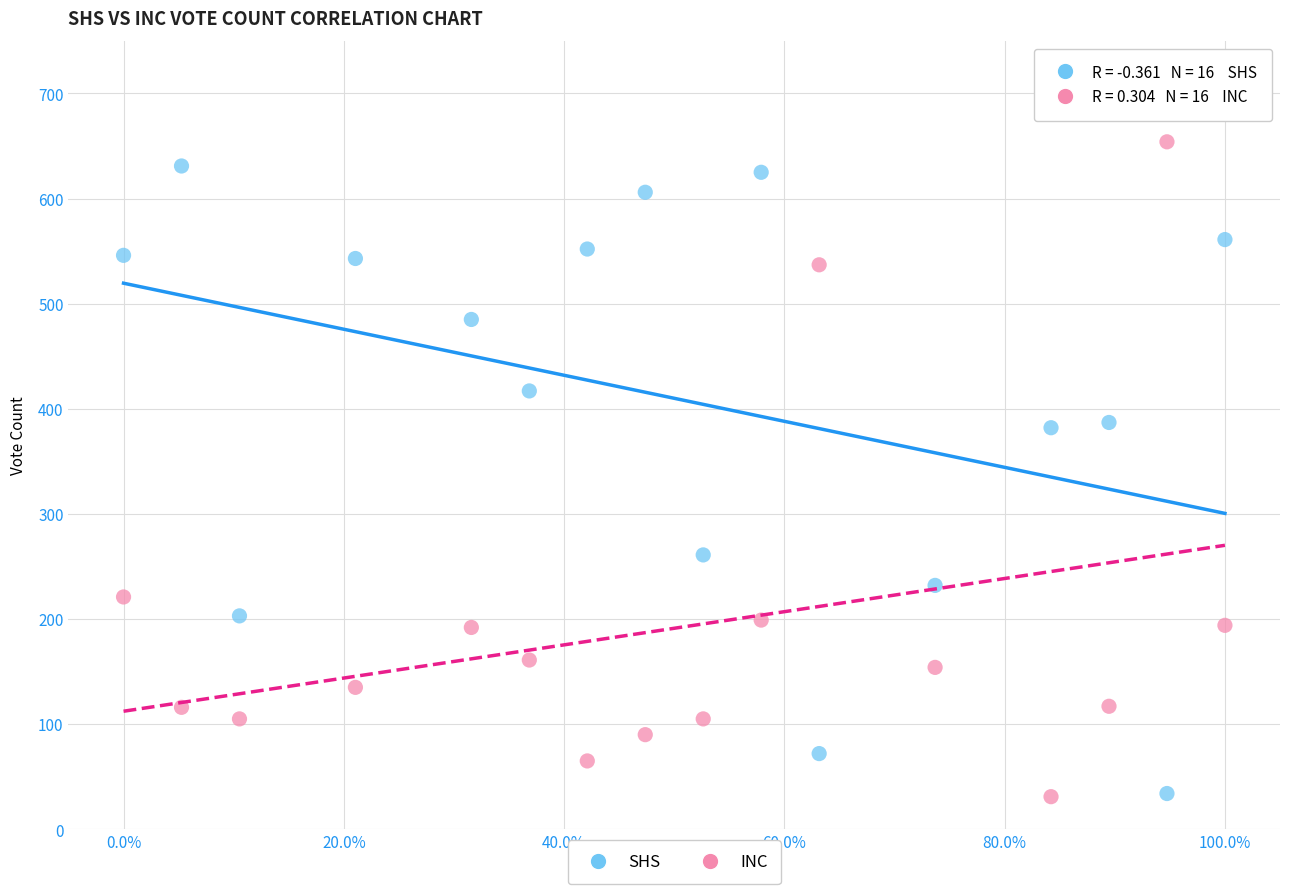

Across all data points, what is the range of Y values (max minus min)?

623